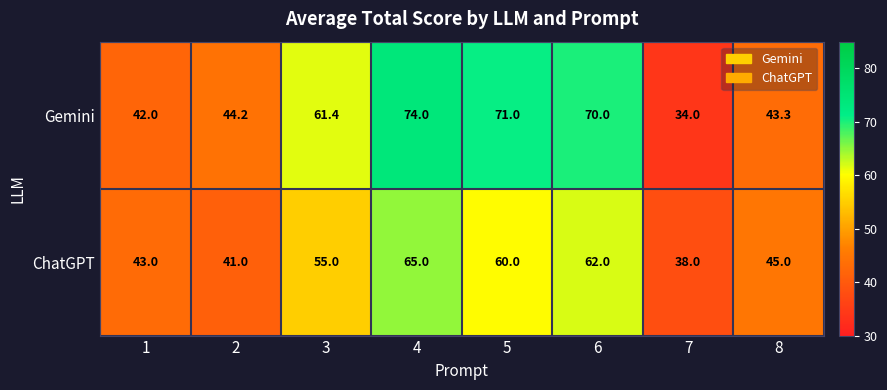

Reading left to right, extract all data points from this chart.

Gemini: 42.0	44.2	61.4	74.0	71.0	70.0	34.0	43.3
ChatGPT: 43.0	41.0	55.0	65.0	60.0	62.0	38.0	45.0